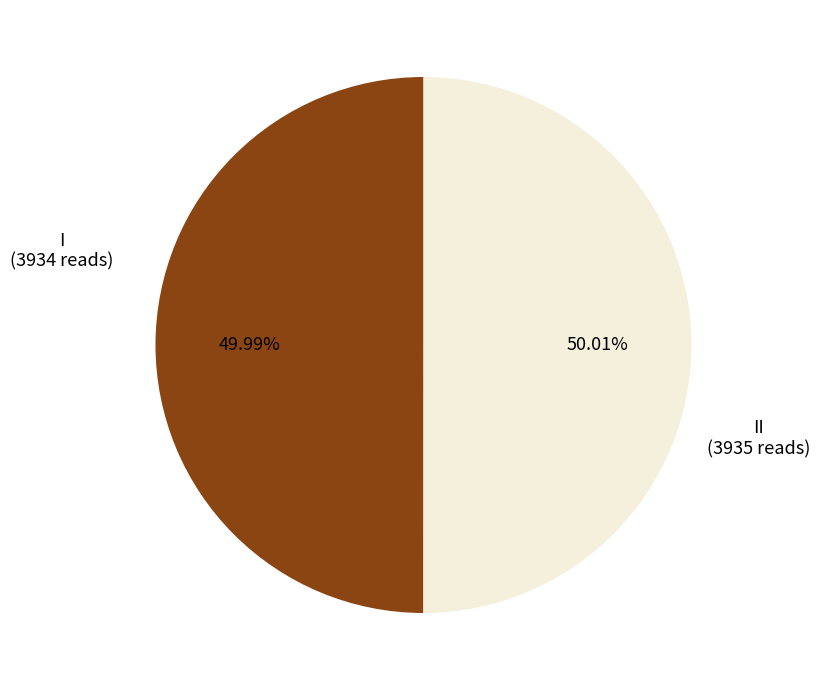

Is there any slice that represents more than half of the pie?

Yes